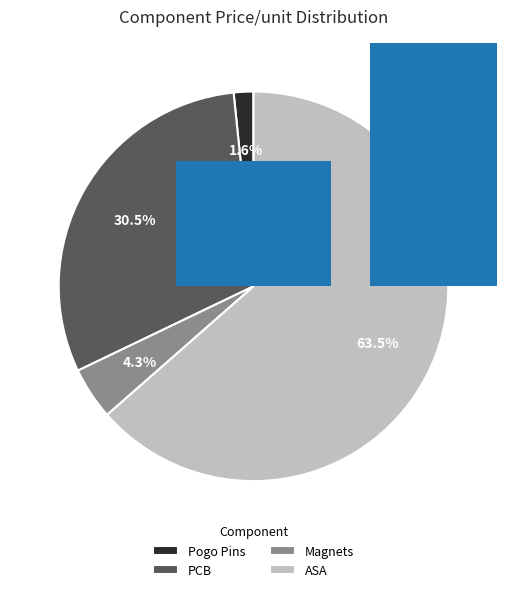

To the nearest percent, what is the average slice percentage?

25%